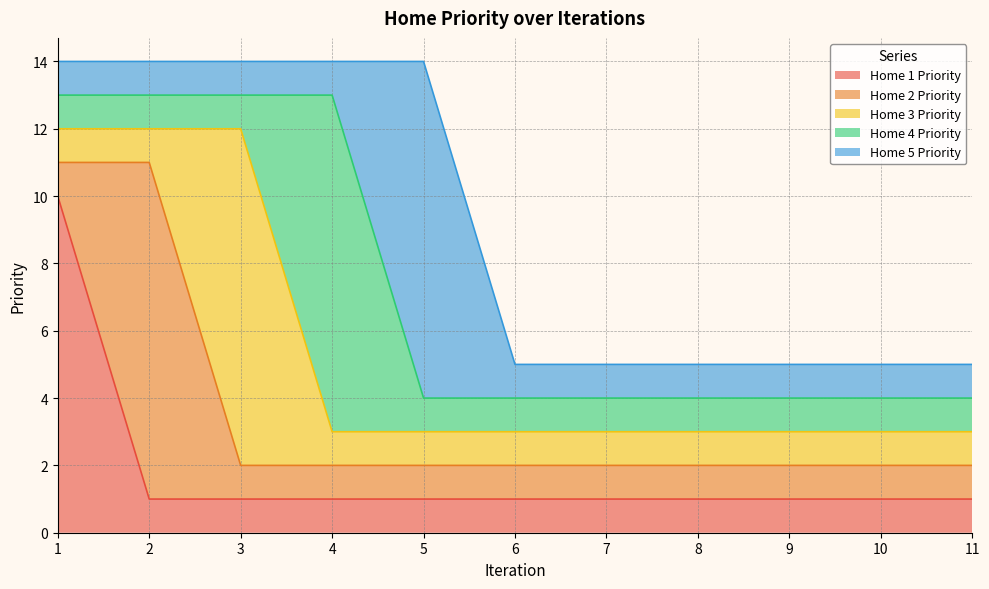

At which label does Home 5 Priority reach its peak?

5